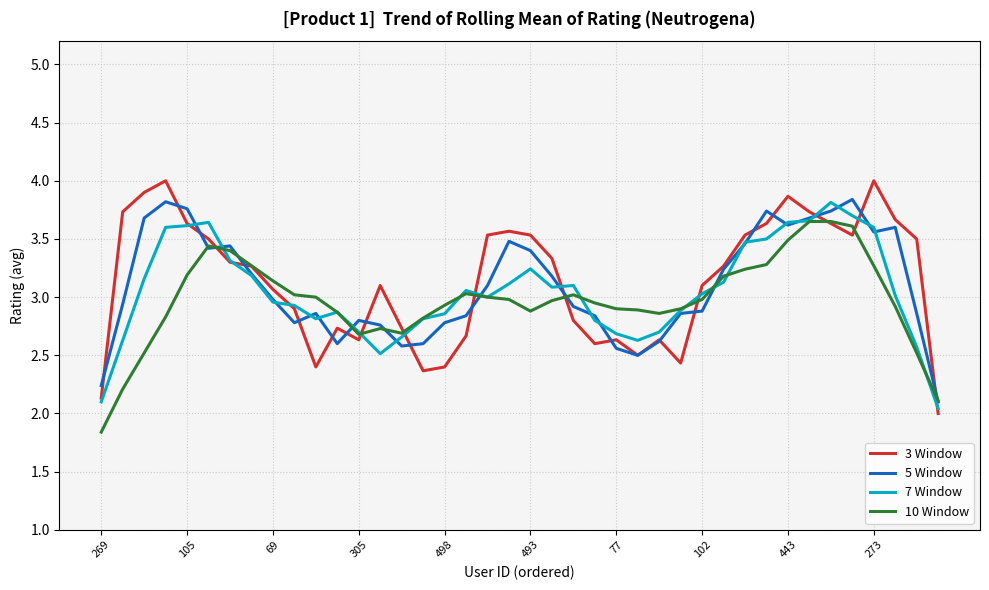

What is the minimum value shown in the chart?

1.8